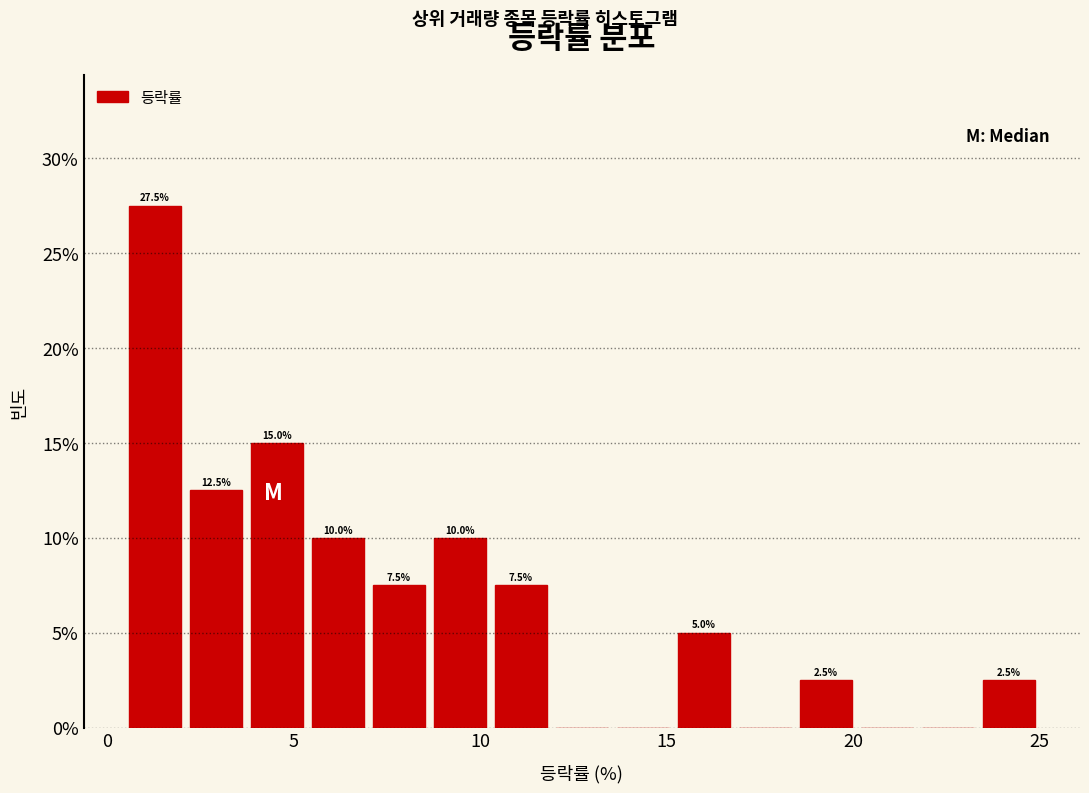

Around what value on the x-axis is the tallest bar? Give the approximate position of its centre, as read against the axis.

1.5